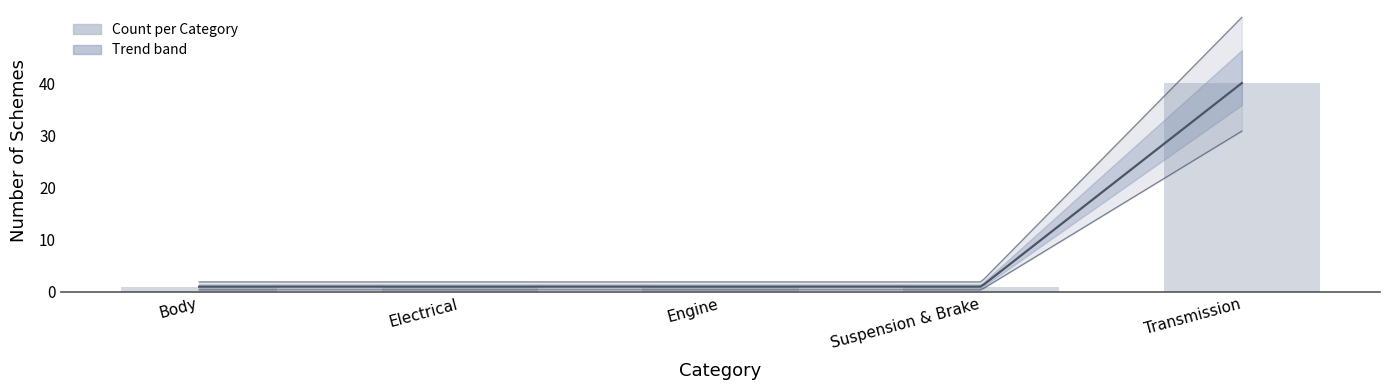

Is it true that the value at Suspension & Brake is 1?

True